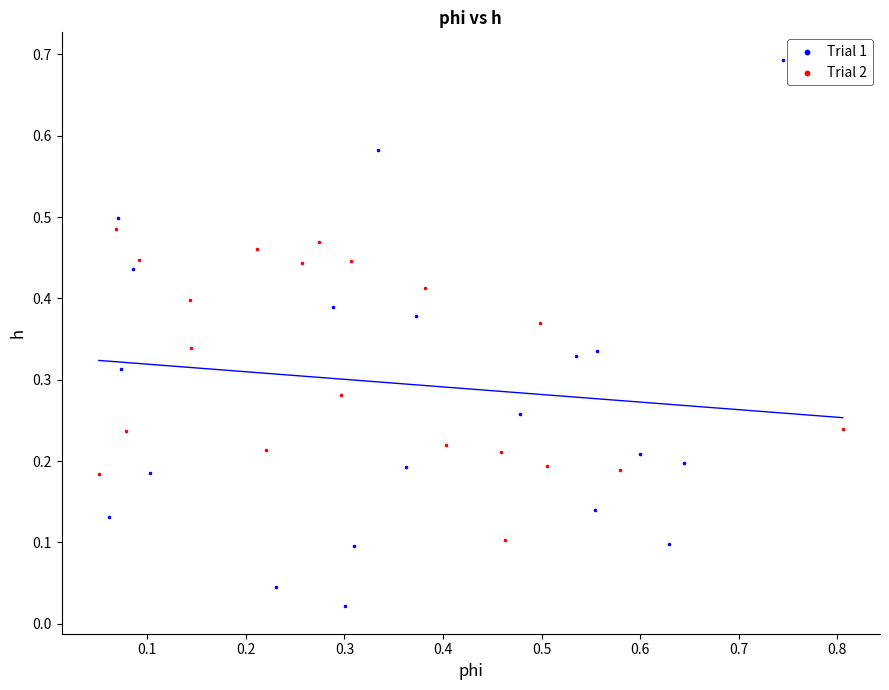

Which series contains the lowest Y value?

Trial 1